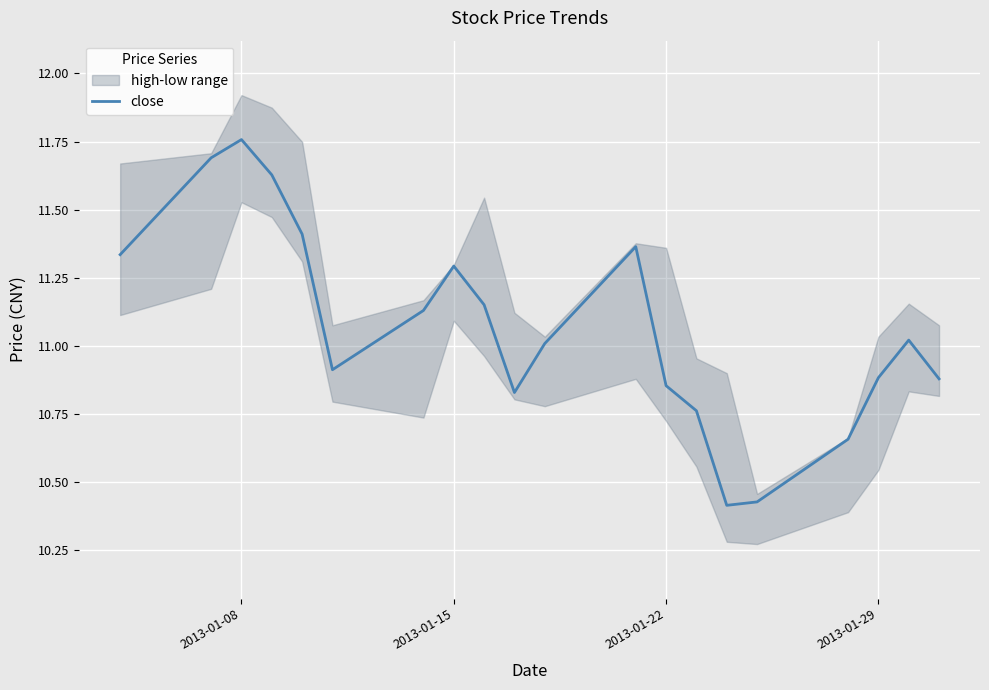

What is the sum of all values?

221.4